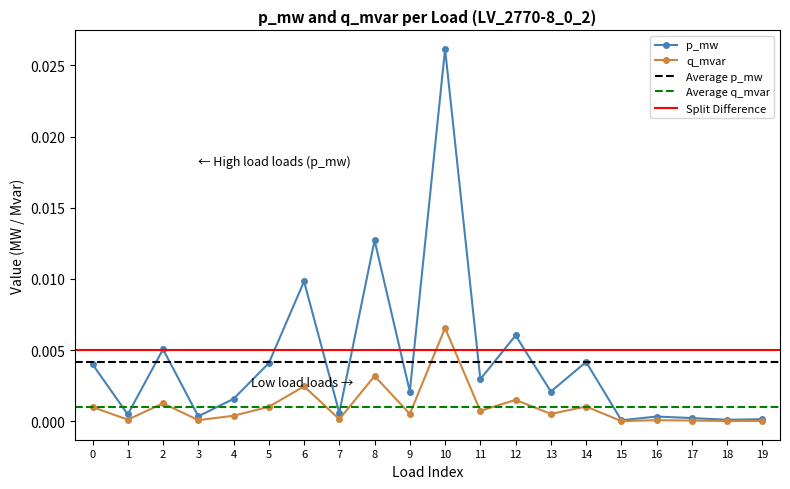

True or false: p_mw and q_mvar intersect in this chart.

False